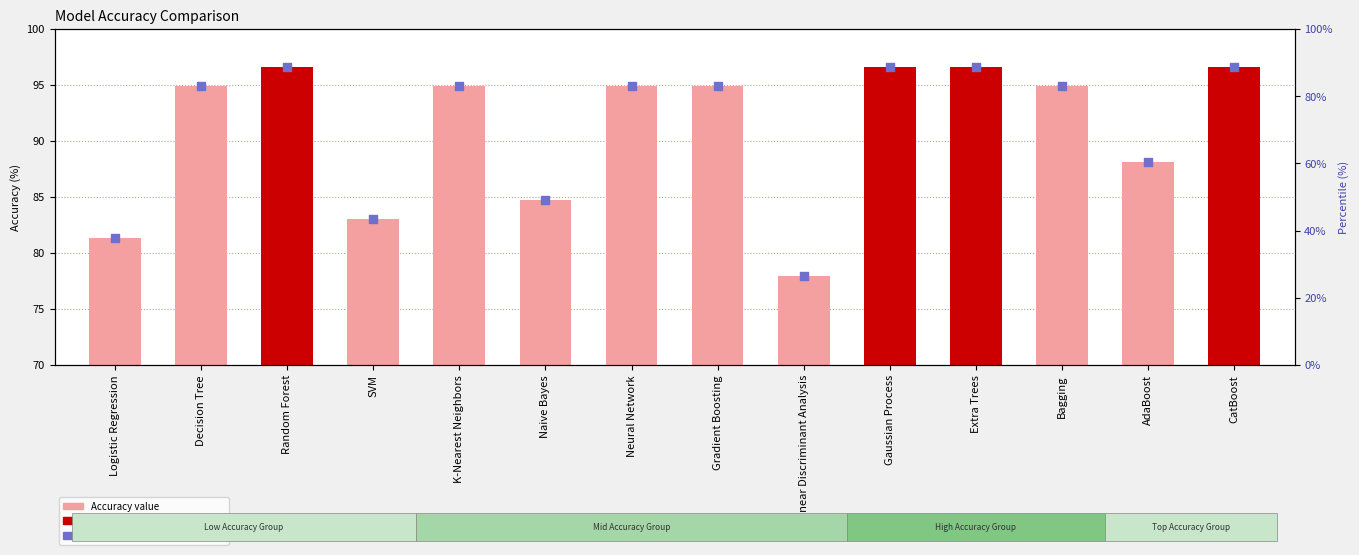

What are all the series names shown in the legend?

Accuracy, Percentile rank